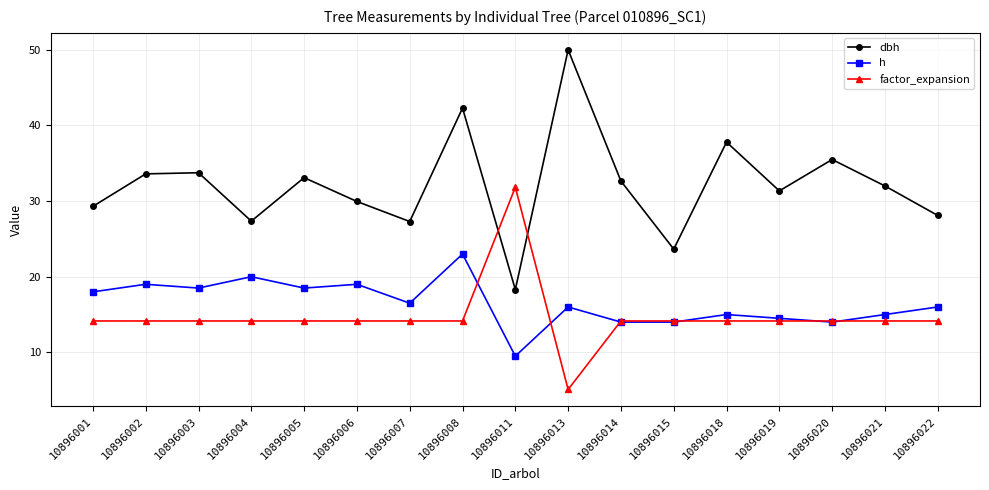

How many lines are shown in the chart?

3